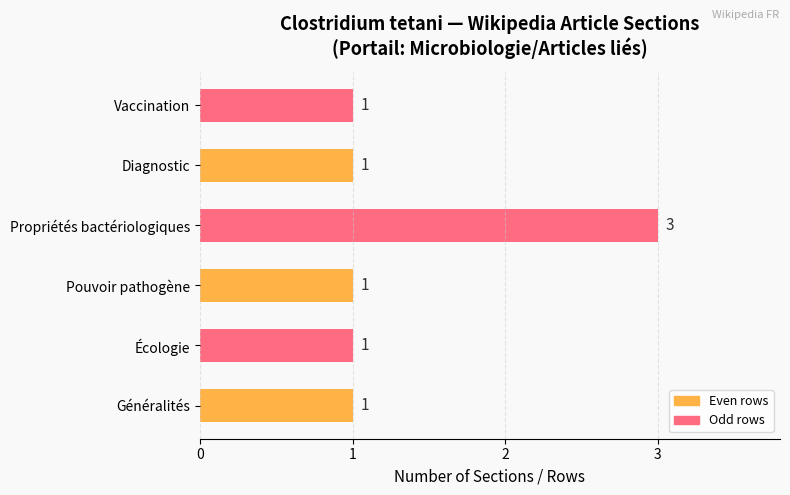

Are the bars grouped side by side (vs. stacked)?

No